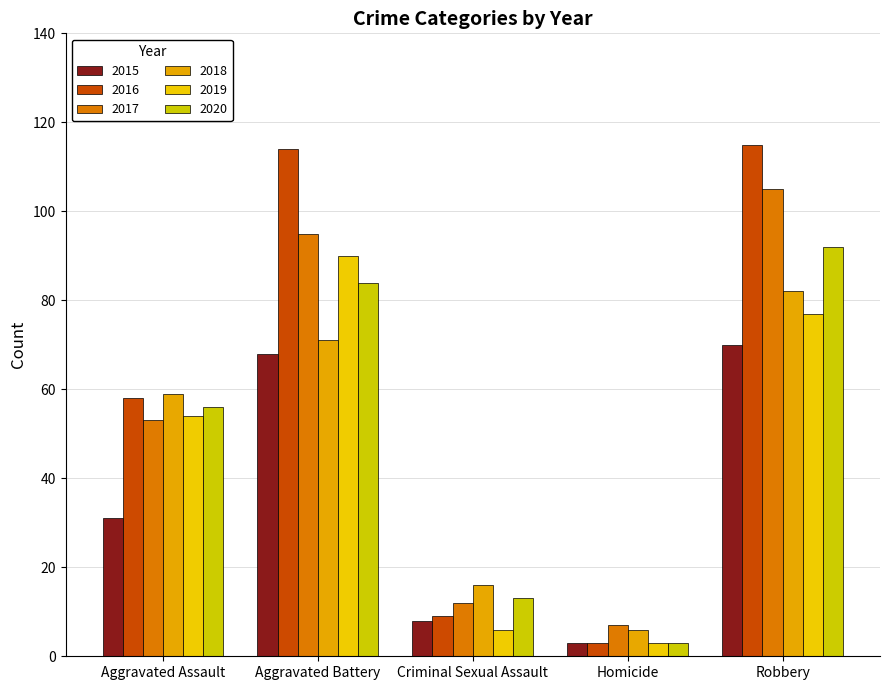

Is the value of 2016 at Homicide greater than the value of 2017 at Robbery?

No